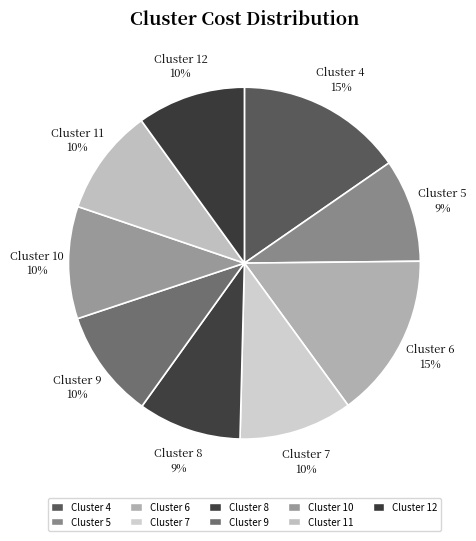

How many slices are in this pie chart?

9